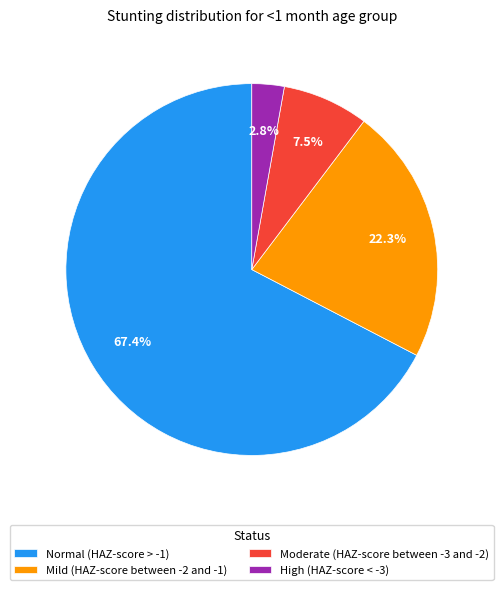

Combined, what portion of the pie is High (HAZ-score < -3) and Moderate (HAZ-score between -3 and -2)?

10.3%